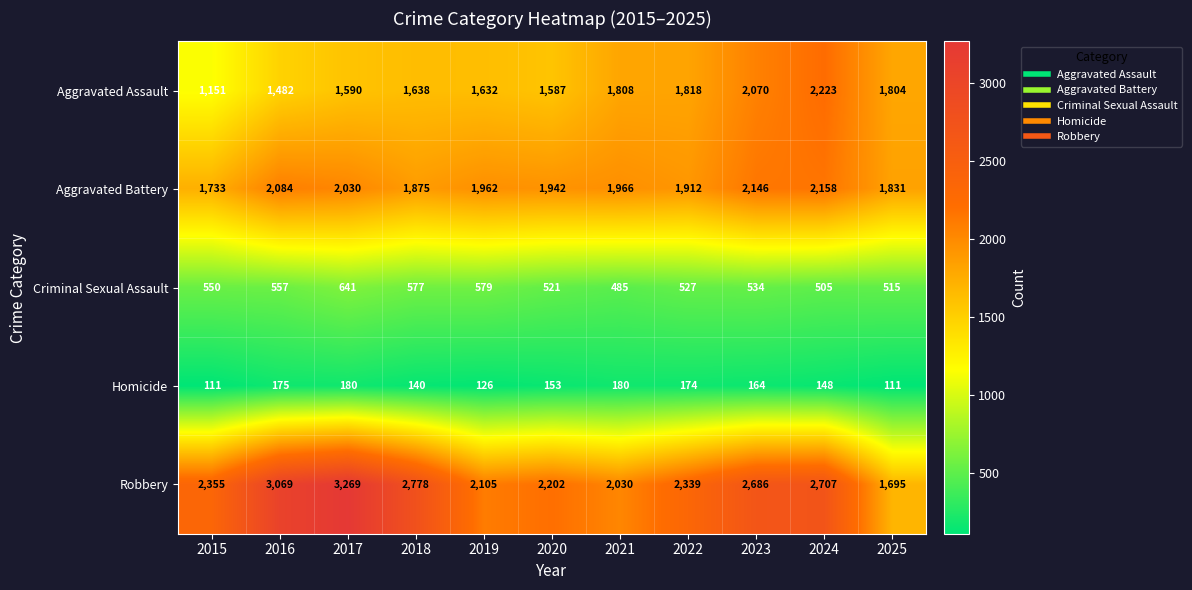

What is the difference between the Criminal Sexual Assault values at 2024 and 2021?

20